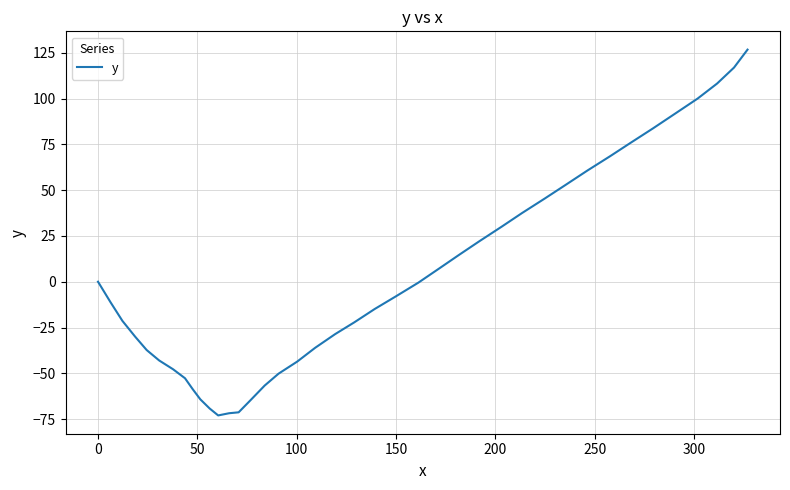

What is the difference between the maximum and minimum values?

199.7